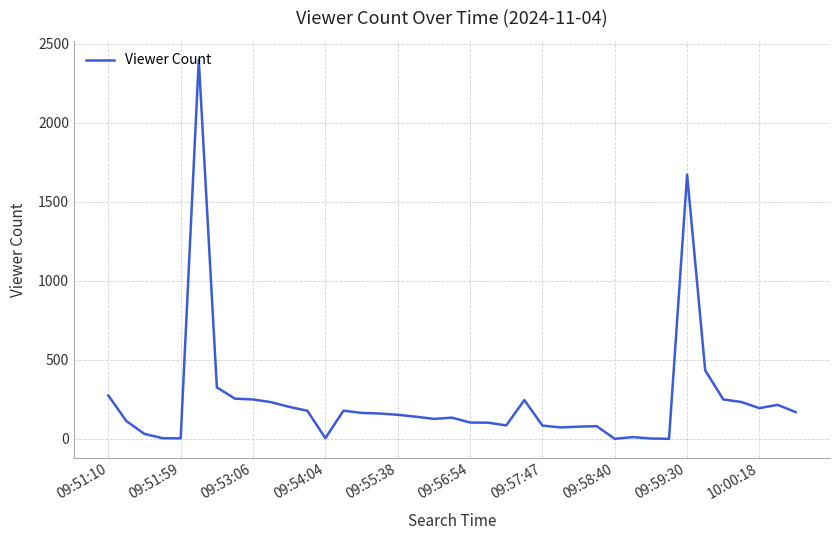

What is the maximum value shown in the chart?

2398